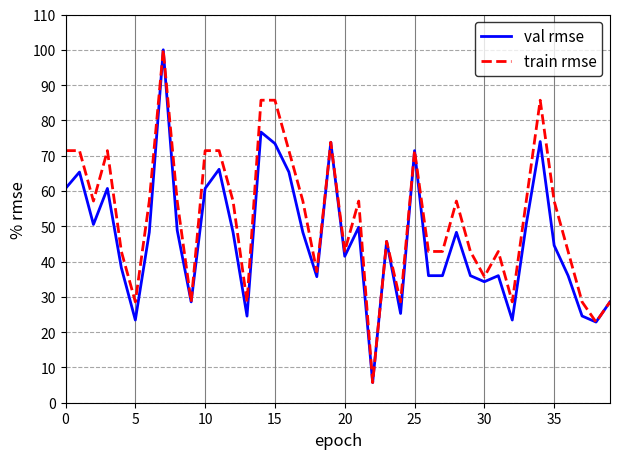

Rank the series by their average value, from highest to lowest.

train rmse, val rmse